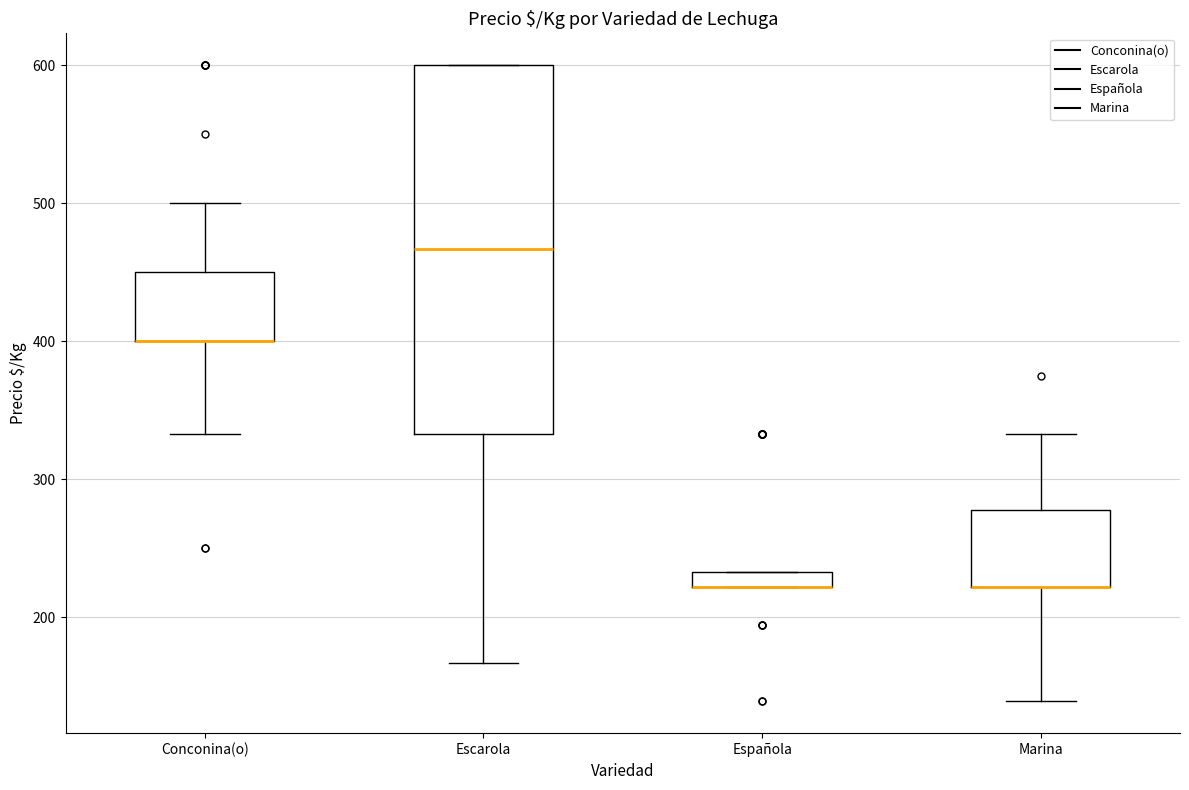

Where does the lower whisker of the box for Escarola end on the y-axis? The values are not printed on the chart, so give them approximately, as read against the axis.

170